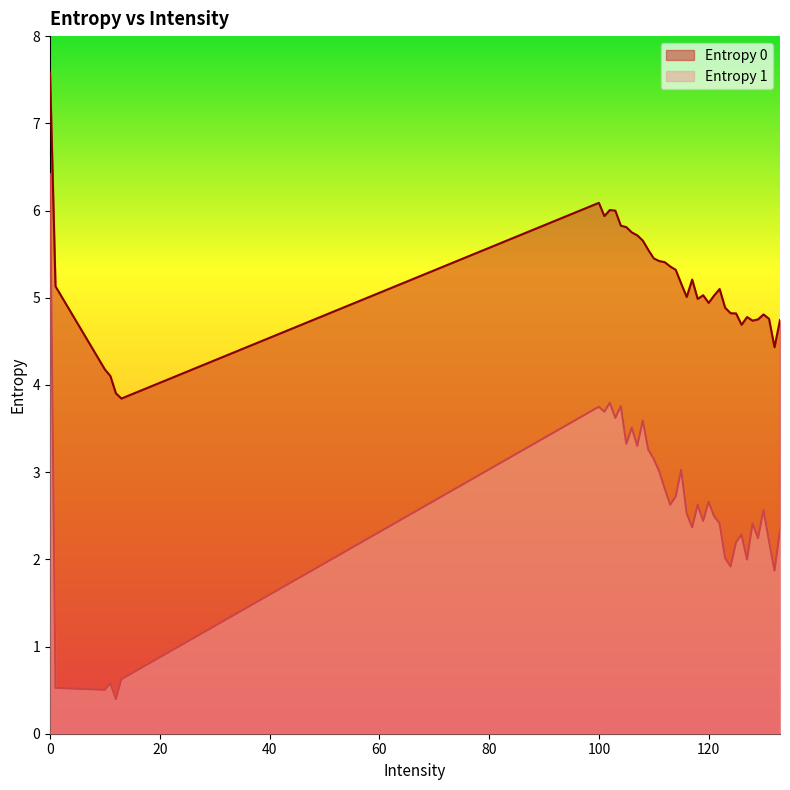

True or false: Entropy 0 and Entropy 1 cross at least once.

False